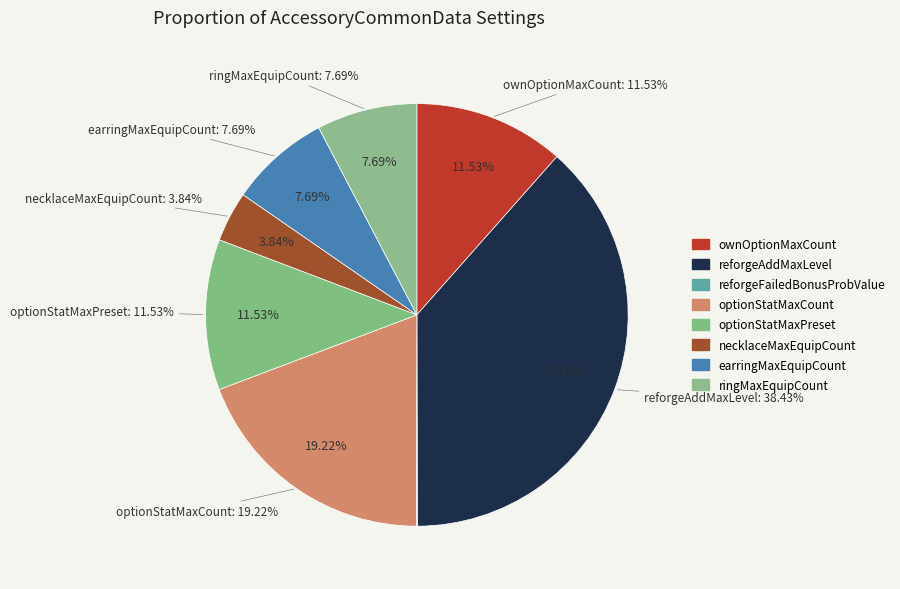

Which slice is the largest?

reforgeAddMaxLevel